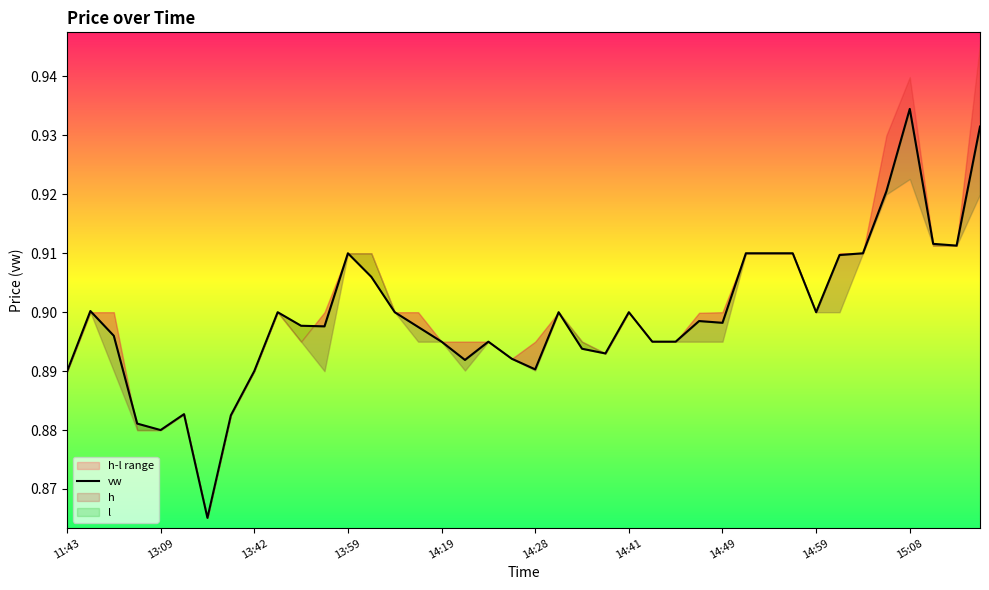

Which has a higher value, 18 or 13:42?

13:42